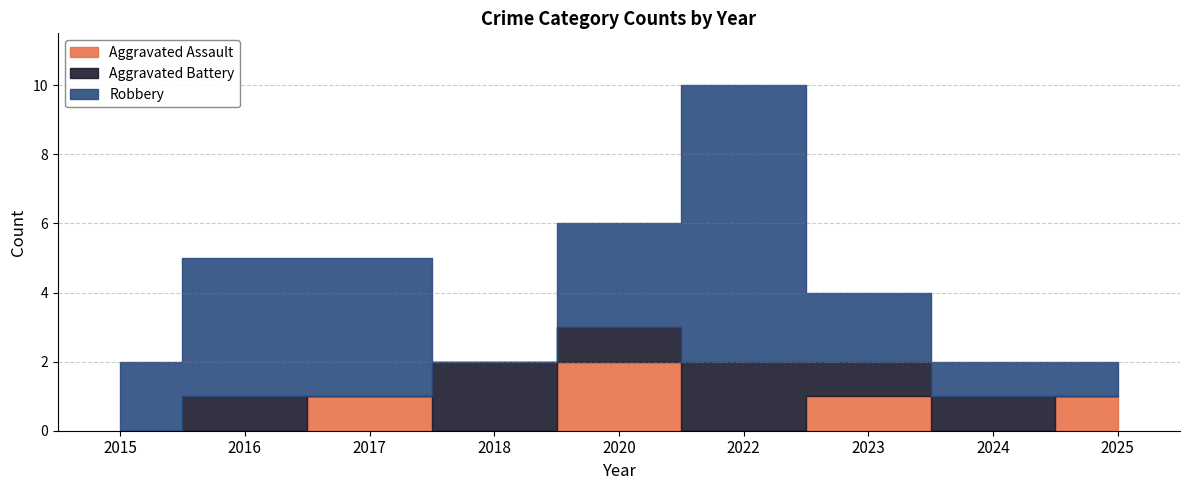

Rank the series by their maximum value, from lowest to highest.

Aggravated Assault, Aggravated Battery, Robbery